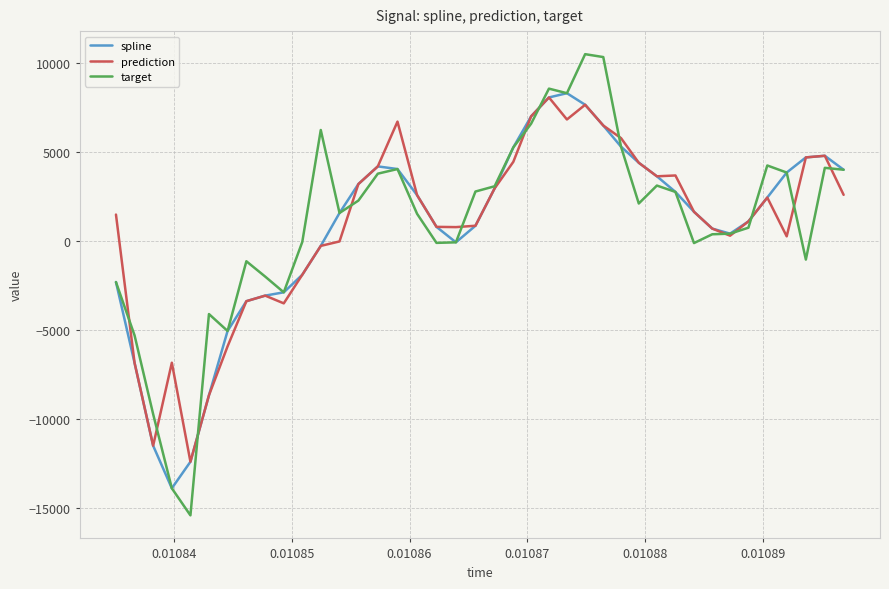

How many values in the target series exceed 2120?

20